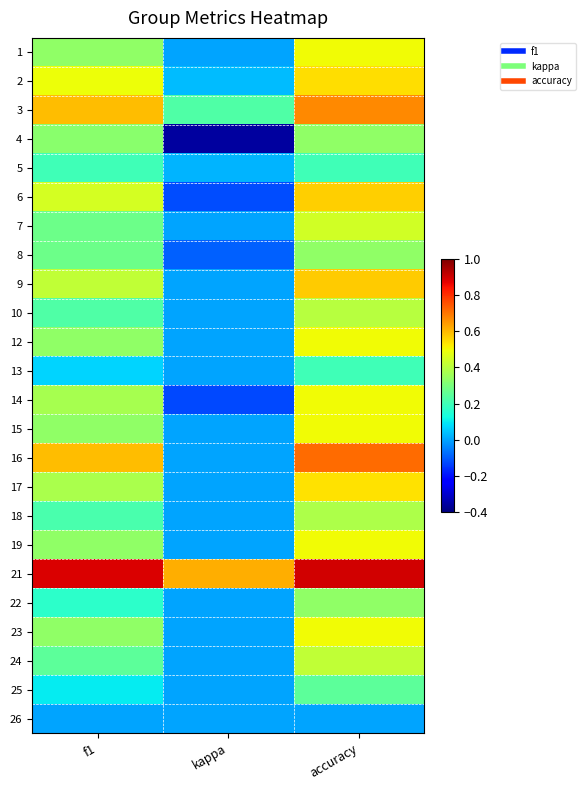

At which category does the chart reach its peak across all series?

accuracy